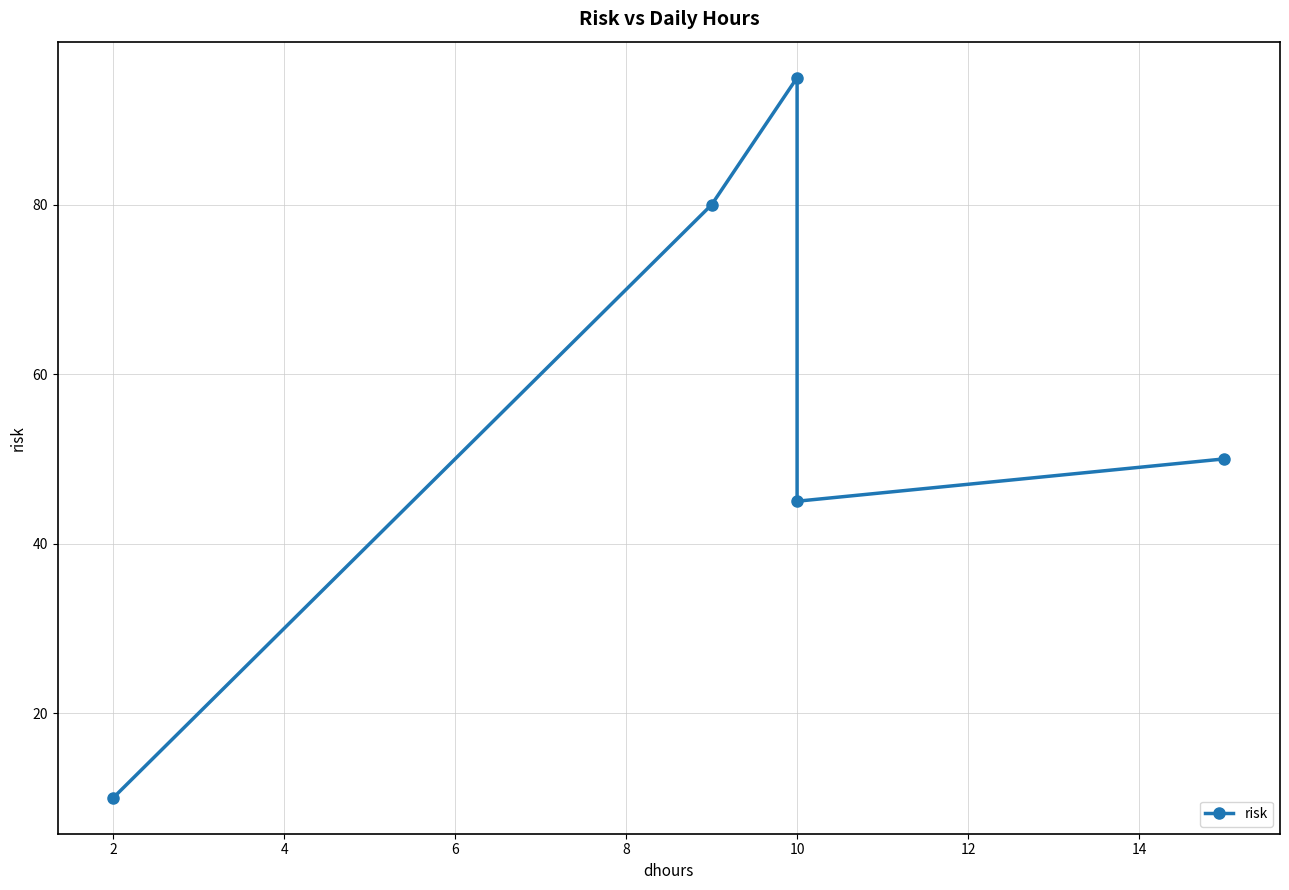

What is the ratio of the value at 2 to the value at 10?

0.2